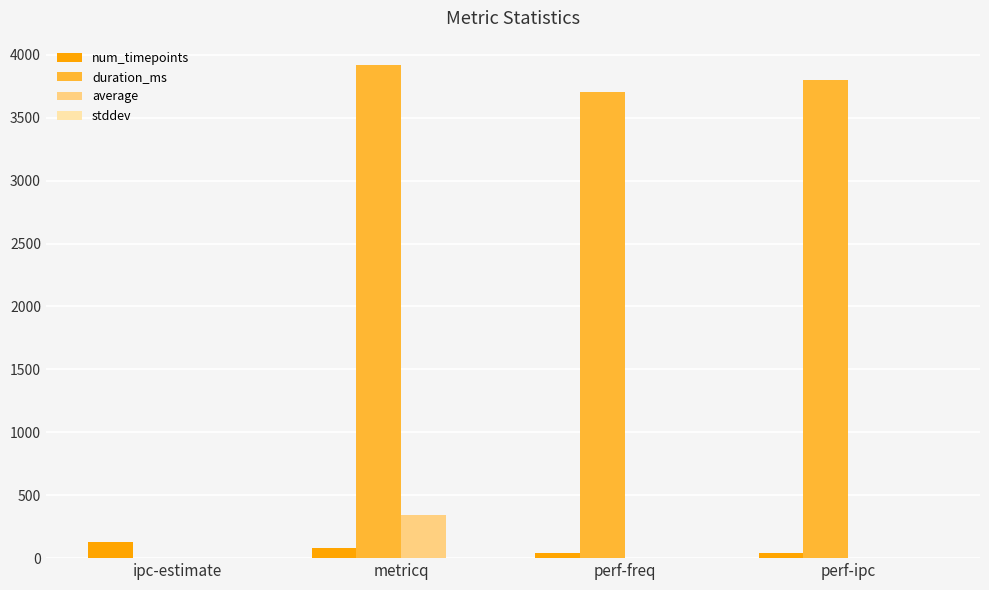

What is the maximum value shown in the chart?

3916.0